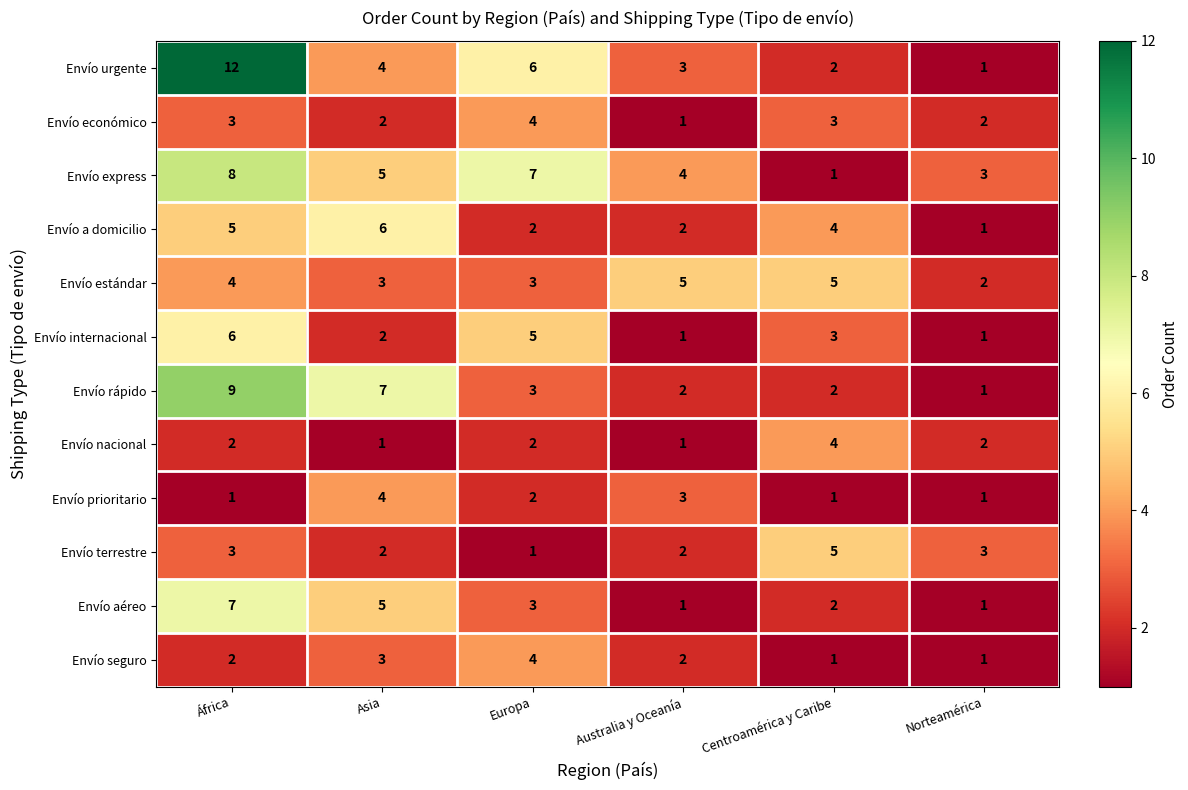

Where does the Envío urgente series first go above 4?

África